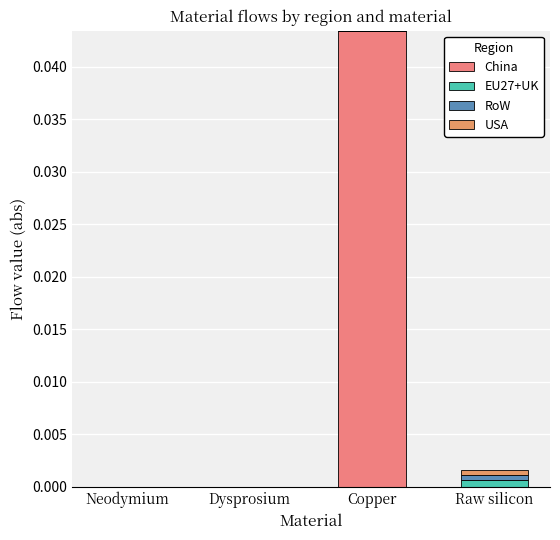

How many distinct data groups are displayed?

4